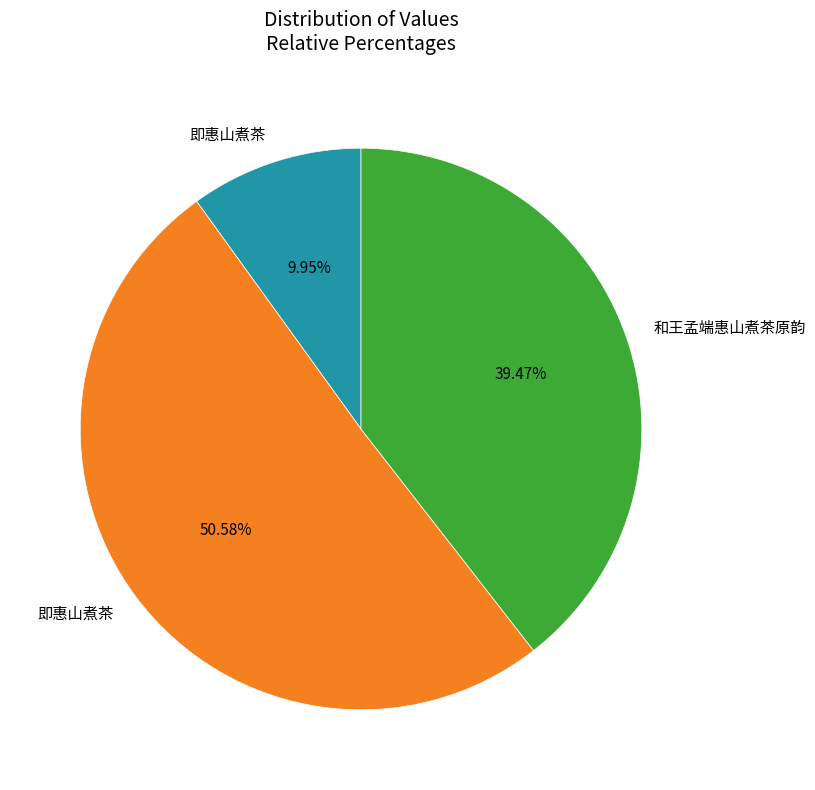

Is there any slice that represents more than half of the pie?

Yes